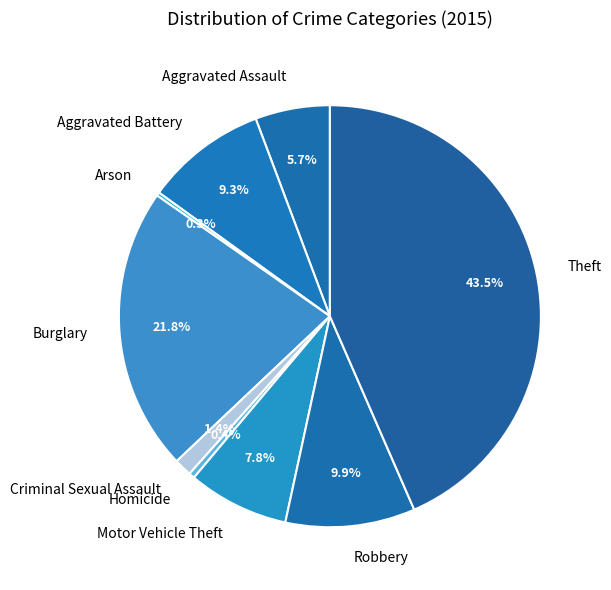

Which has a higher value, Criminal Sexual Assault or Homicide?

Criminal Sexual Assault